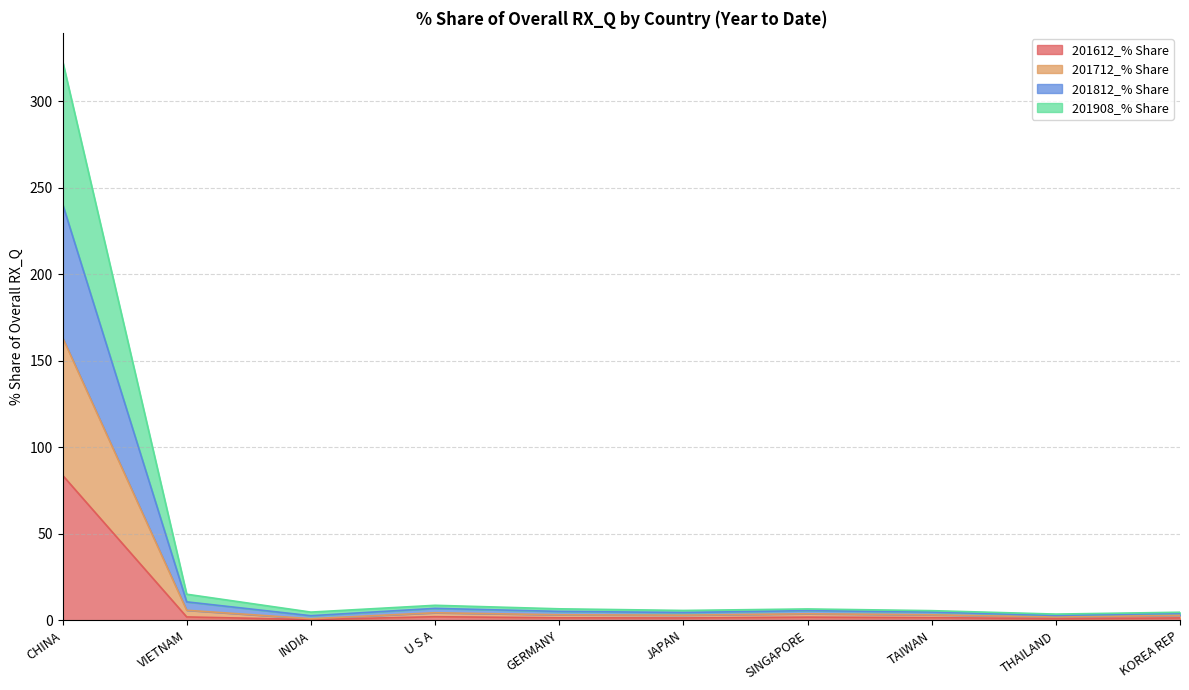

At which category is the sum across all series the highest?

CHINA